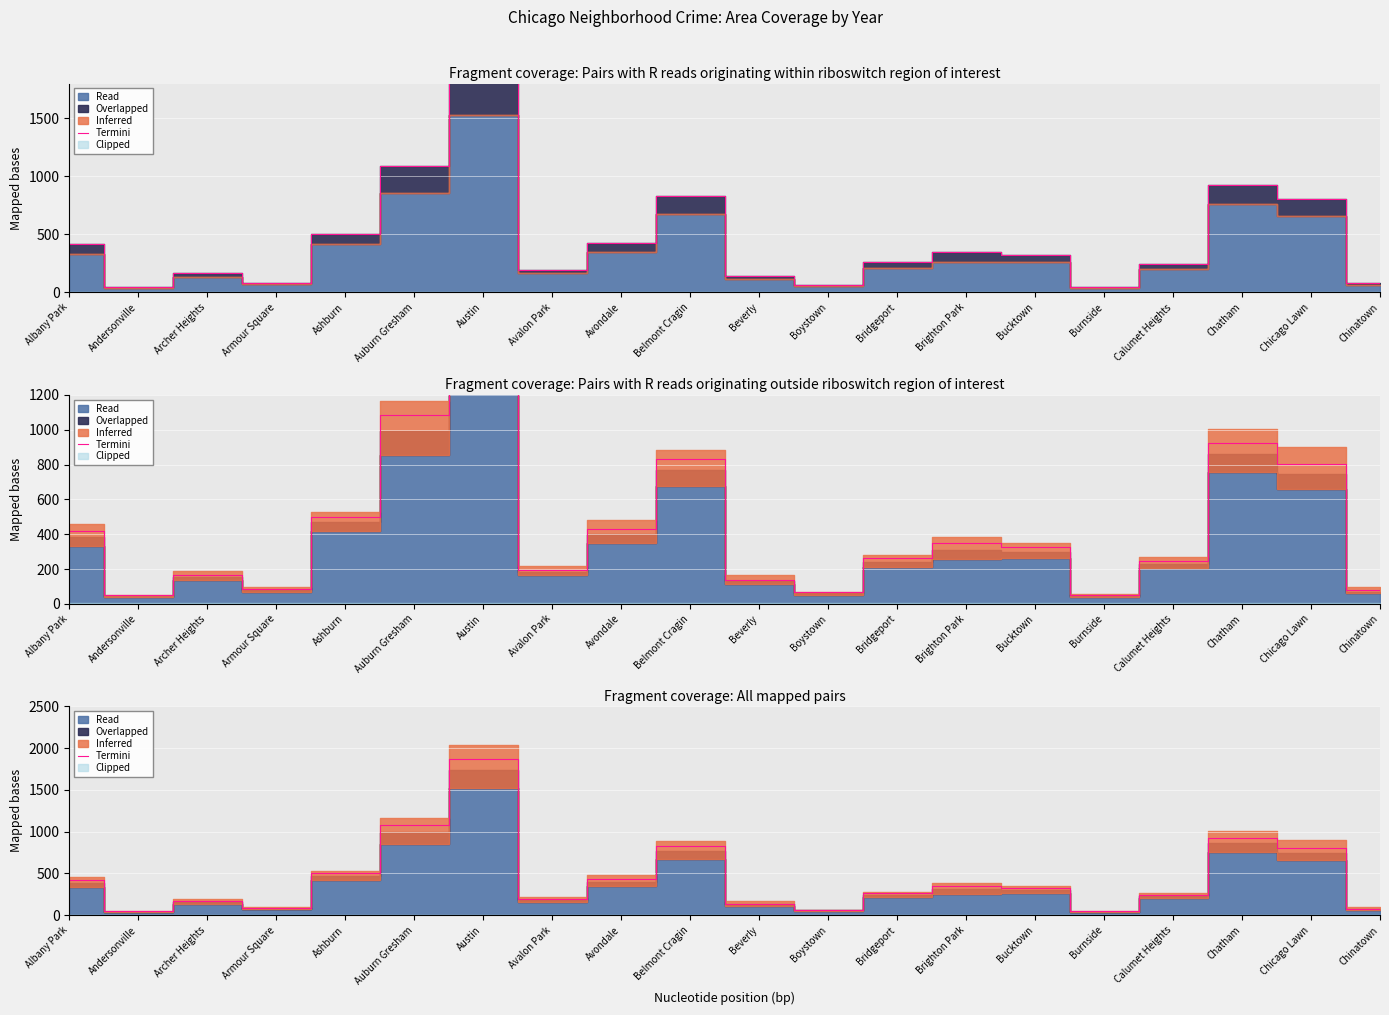

Reading left to right, extract all data points from this chart.

417.5	47.8	168.0	82.8	499.8	1085.5	1873.8	196.2	430.0	832.0	138.0	67.8	262.5	347.2	323.8	47.8	244.8	925.8	803.0	77.0